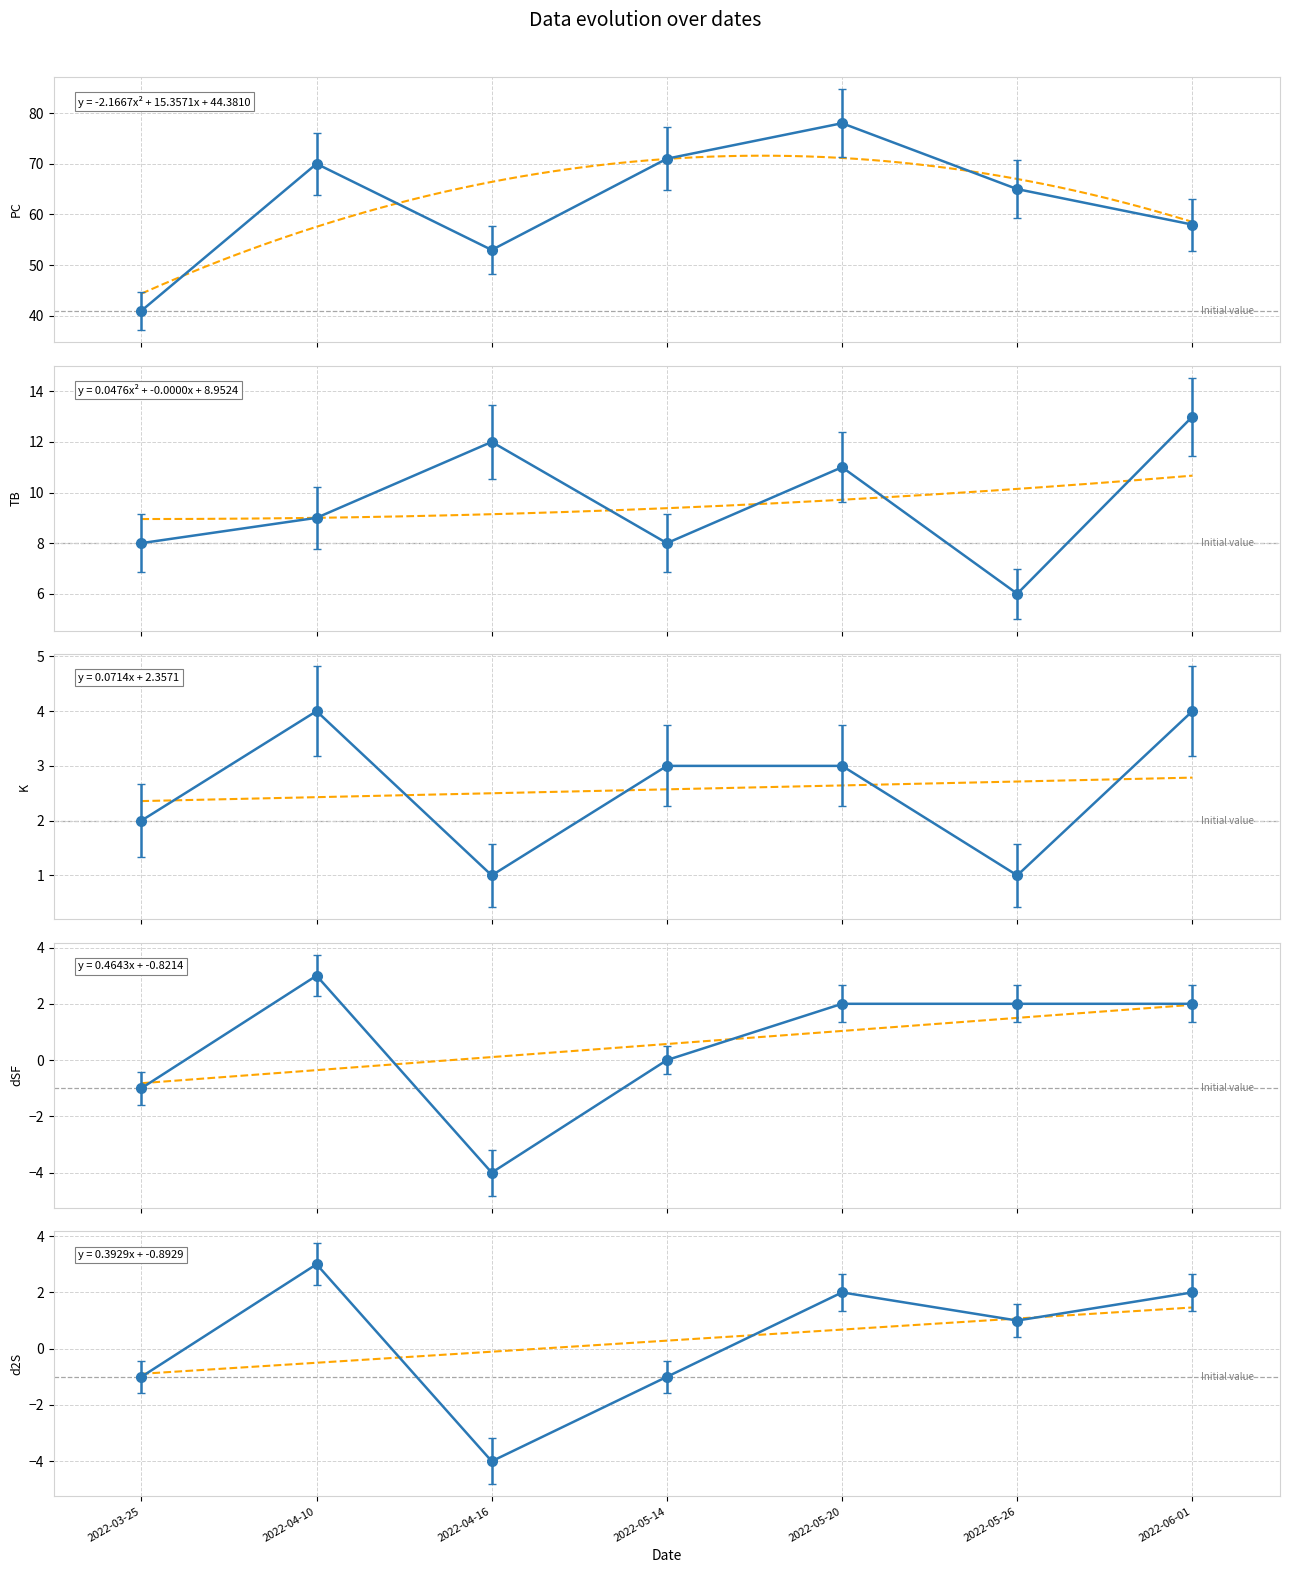

What is the difference between the highest and lowest values at 2022-05-20?

76